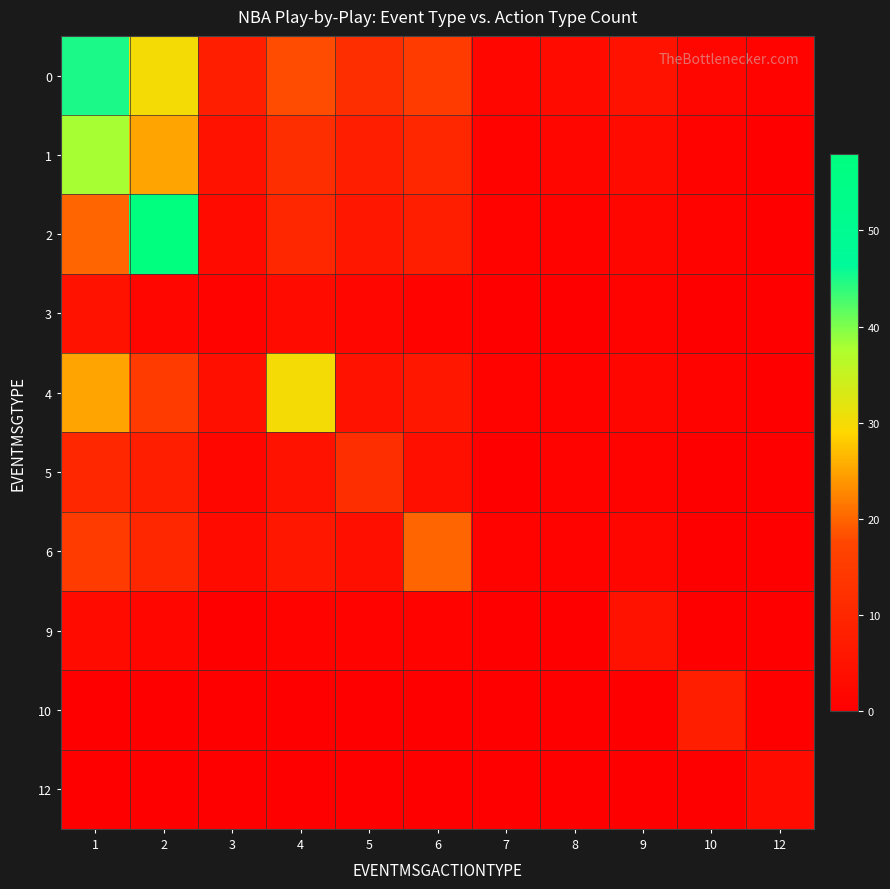

Which label corresponds to the largest value in the chart?

2